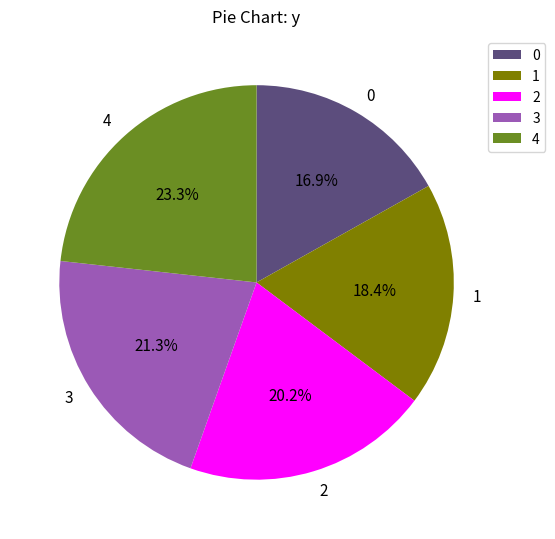

What is the total percentage of 3 and 0?

38.2%